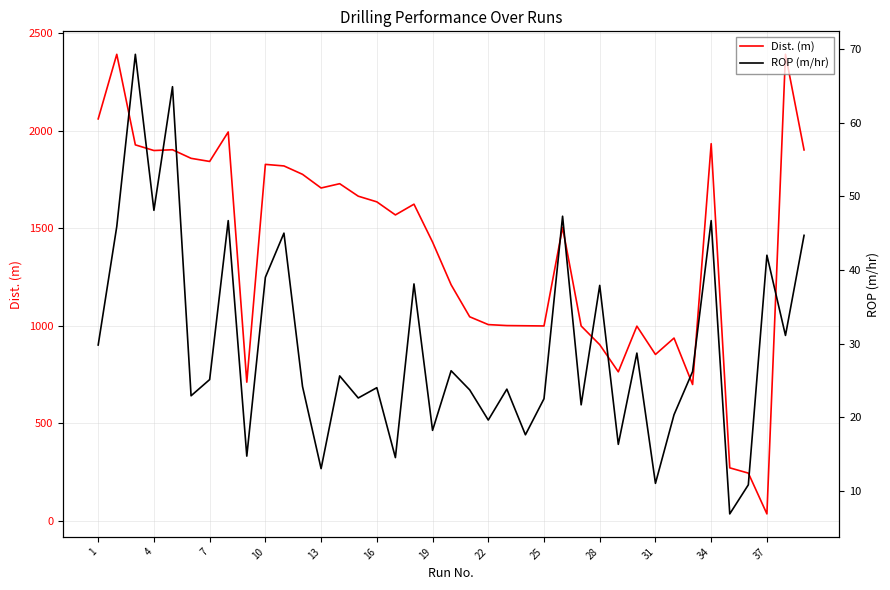

What is the difference between the second highest and minimum values in the Dist. (m) series?

2355